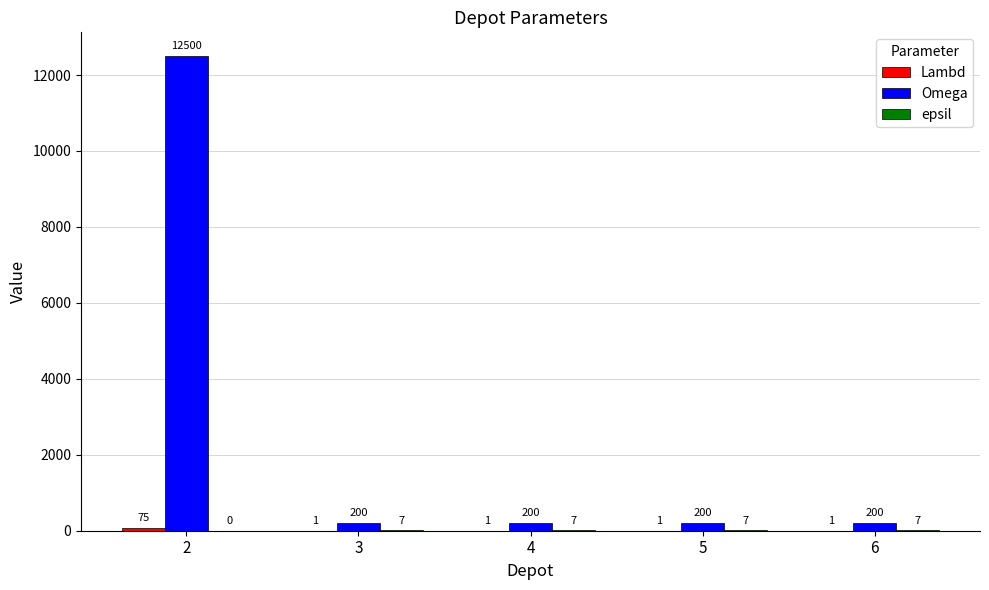

Which series has the largest total across all categories?

Omega